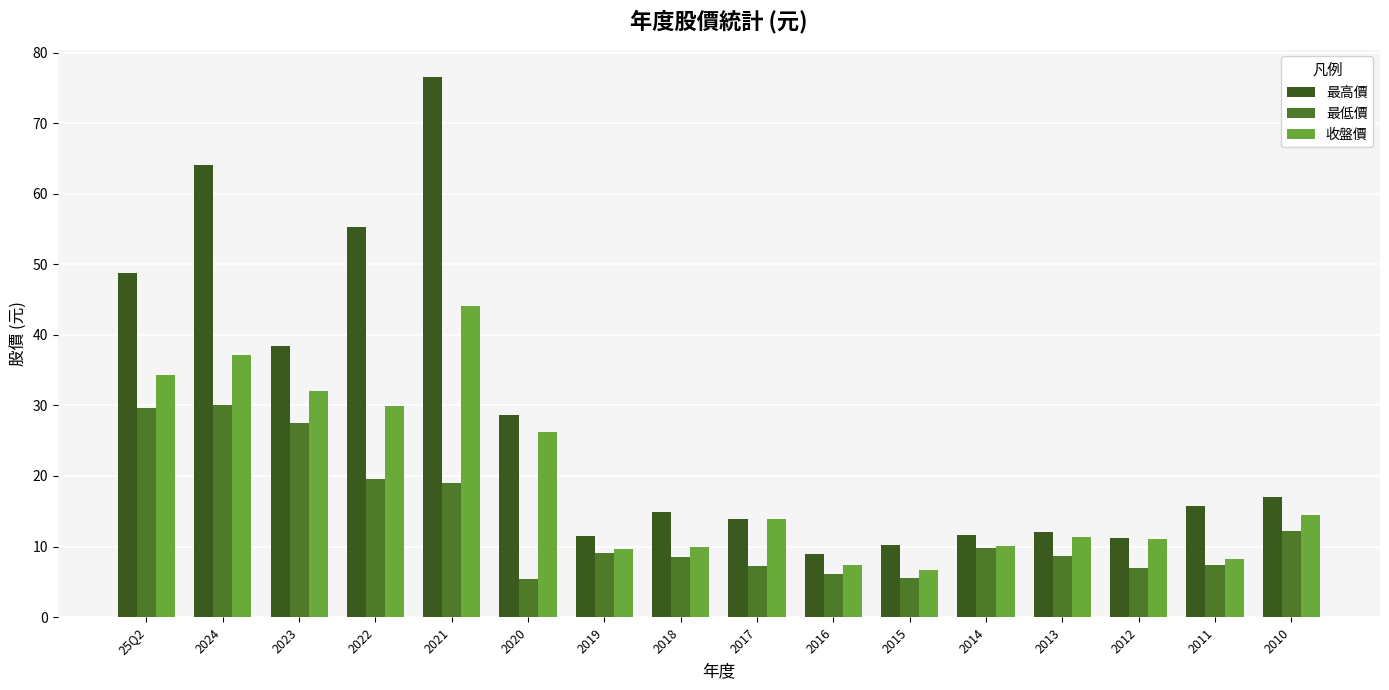

At which label is 收盤價 closest to 25?

2020